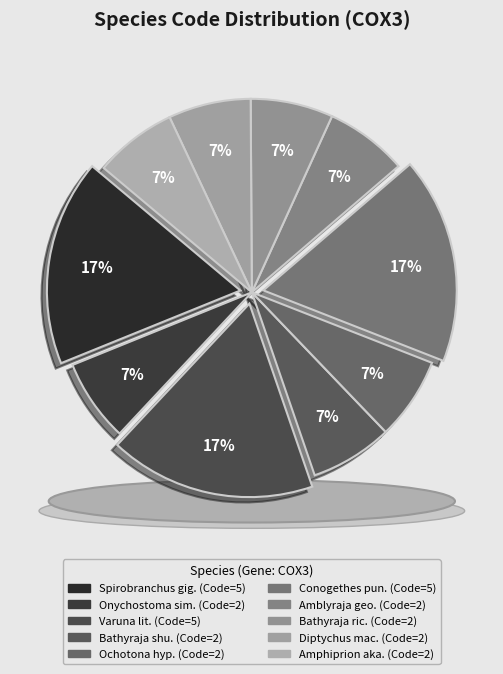

Combined, do Varuna litterata and Amblyraja georgiana account for over 50%?

No